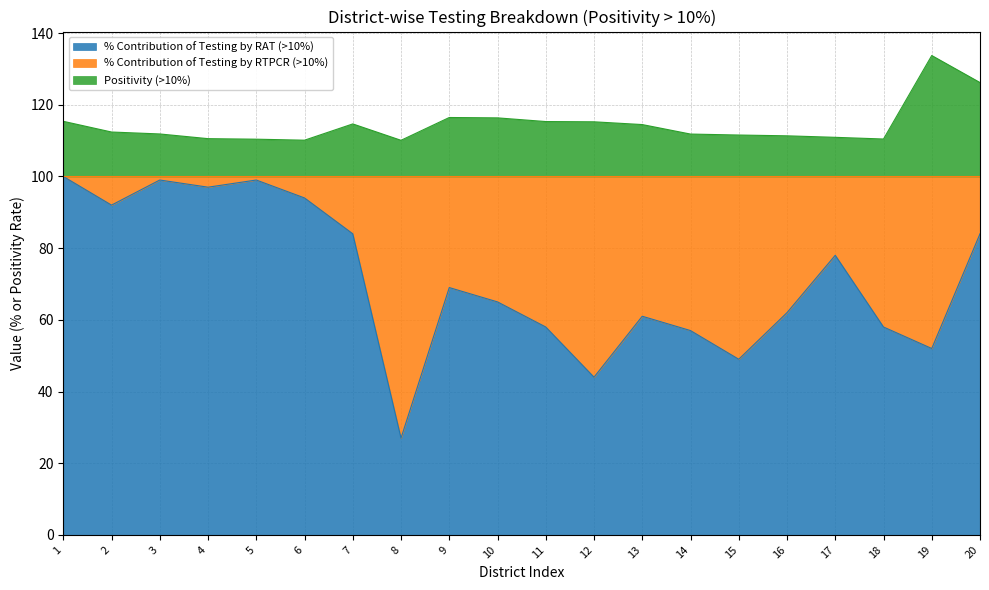

True or false: Positivity (>10%) and % Contribution of Testing by RAT (>10%) intersect in this chart.

False